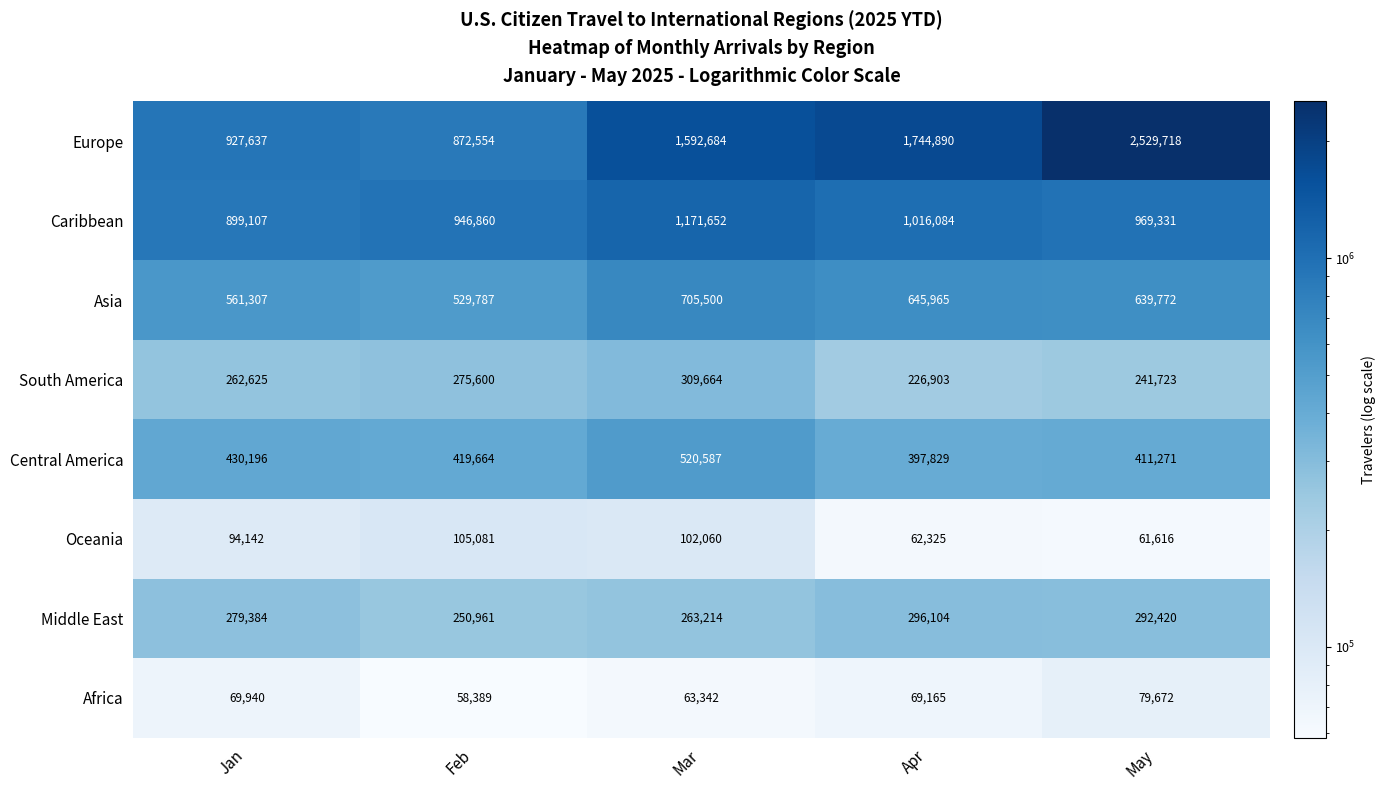

What is the greatest value displayed?

2529718